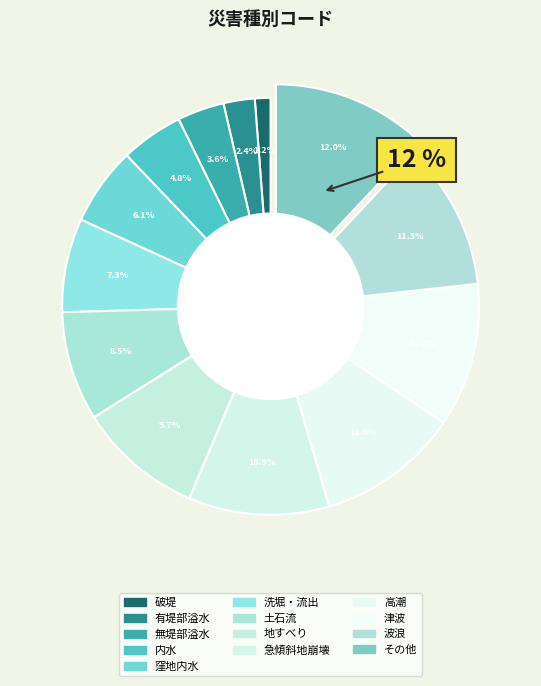

How many slices are in this pie chart?

13